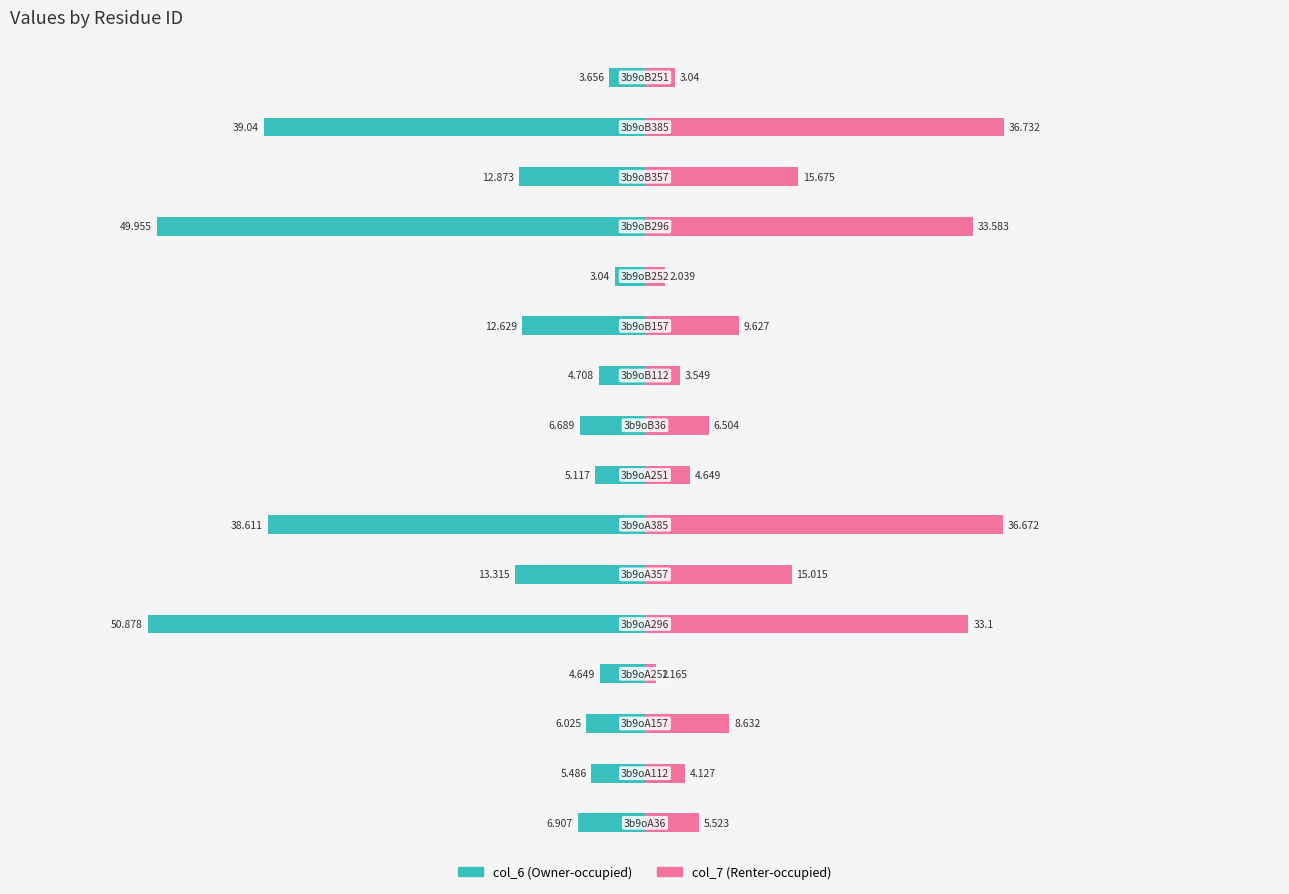

How many bars are there in total?

32